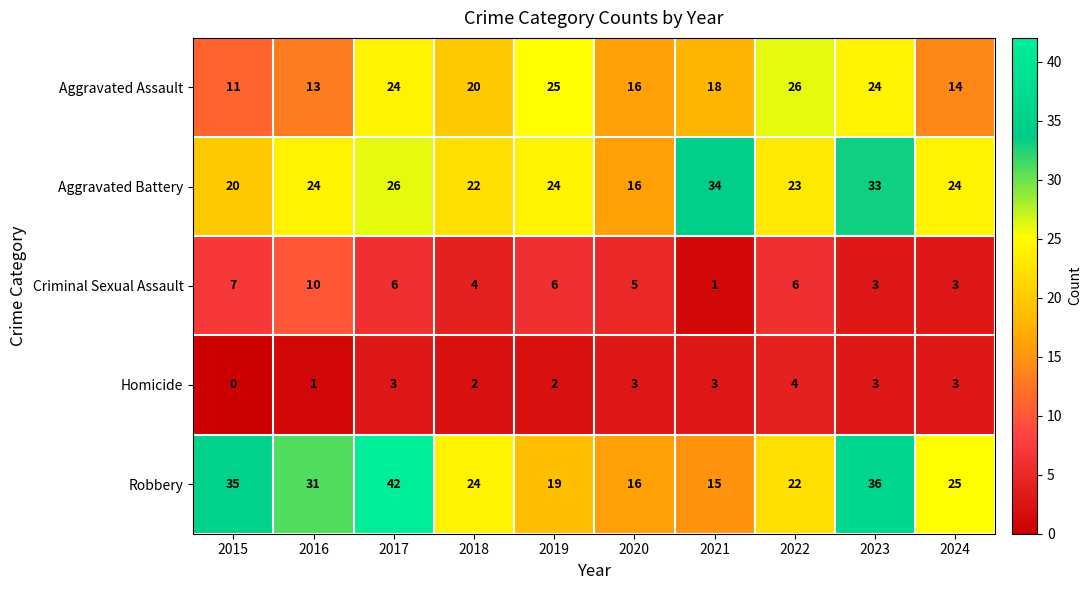

Count the Homicide values in the range 2 to 3.

7